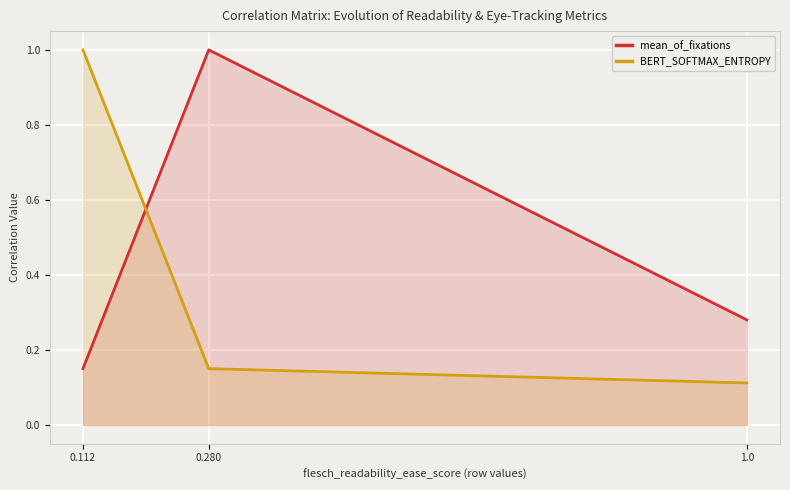

The value of BERT_SOFTMAX_ENTROPY at 0.112 is 1.0. True or false?

True